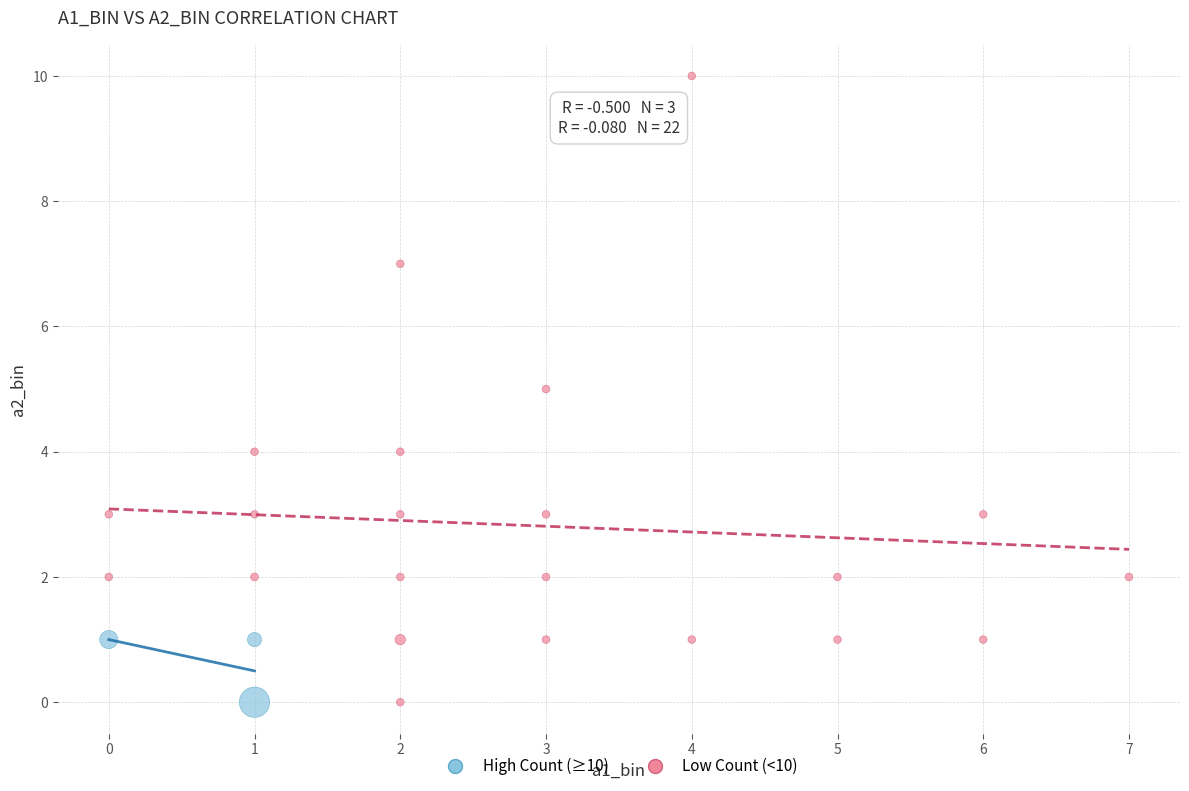

What are all the series names shown in the legend?

High Count (≥10), Low Count (<10)